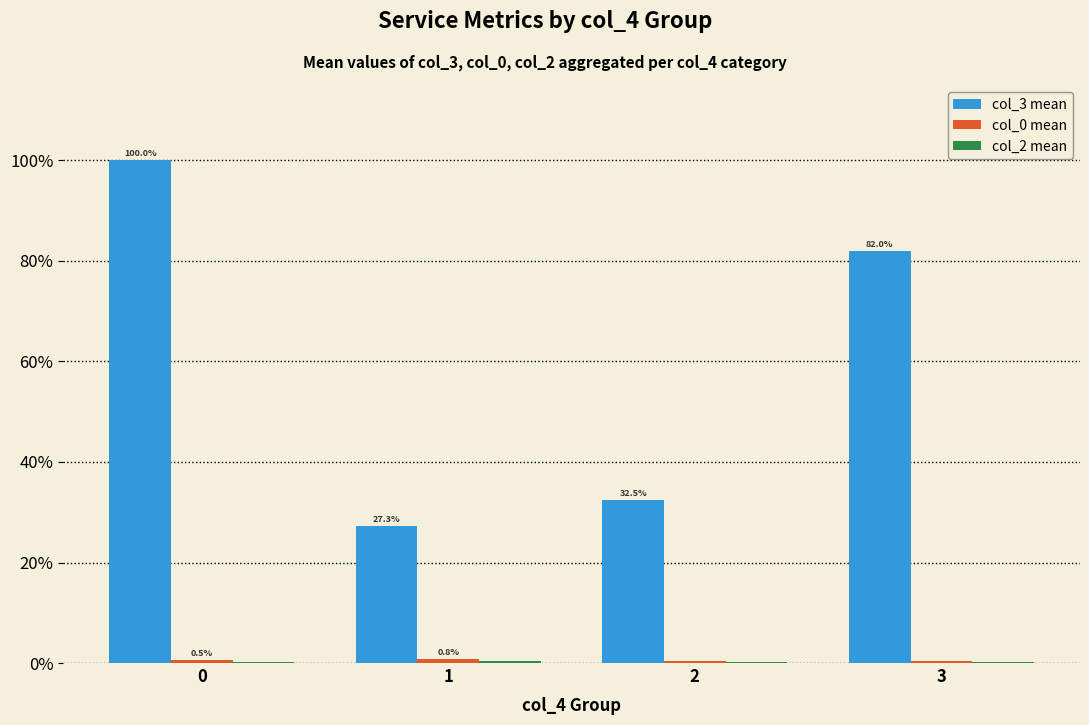

What is the maximum value shown in the chart?

100.0